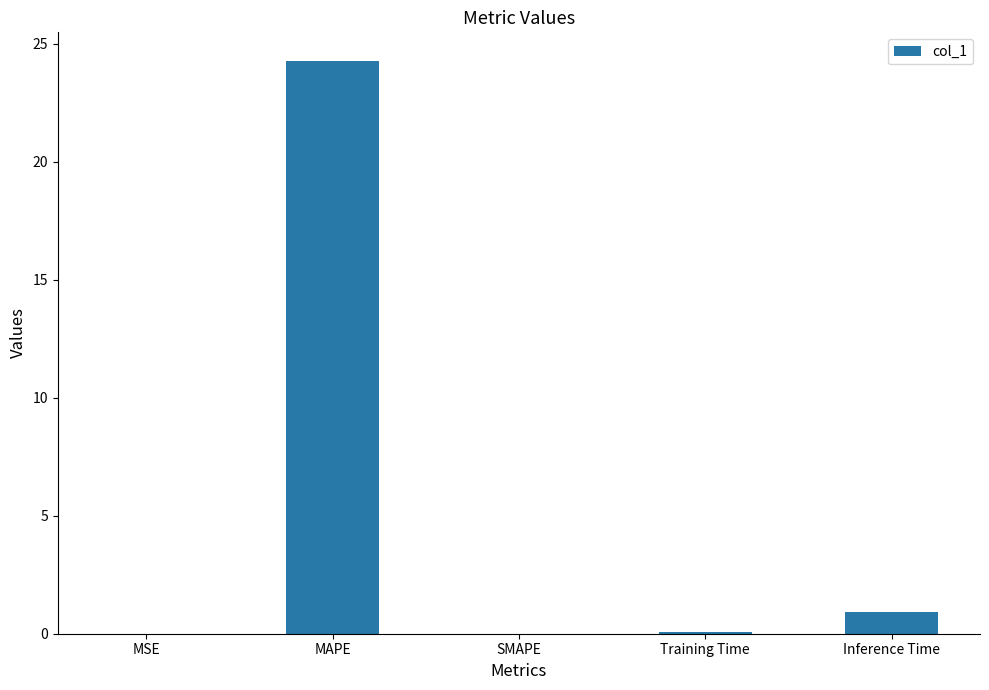

What is the sum of all values?

25.3